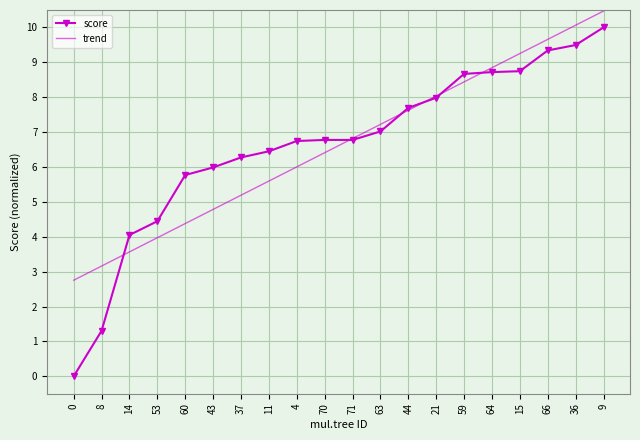

What value does the trend series have at 15?

9.3